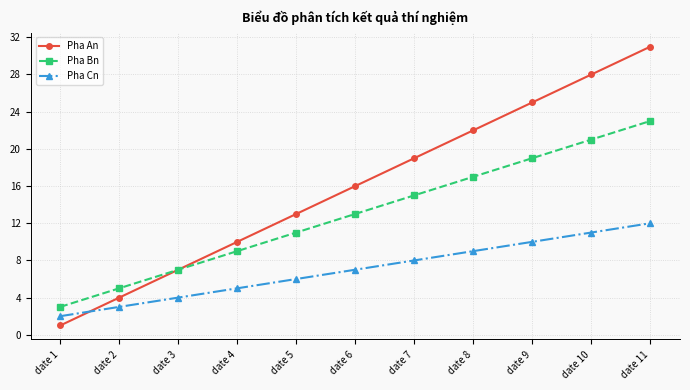

Which series has the widest spread of values?

Pha An